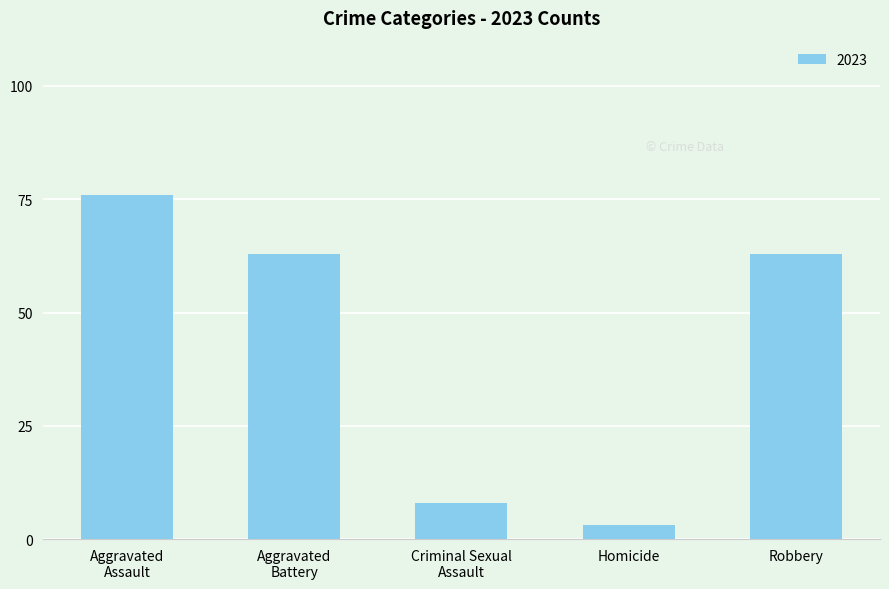

Reading left to right, transcribe all the data shown in this chart.

76	63	8	3	63